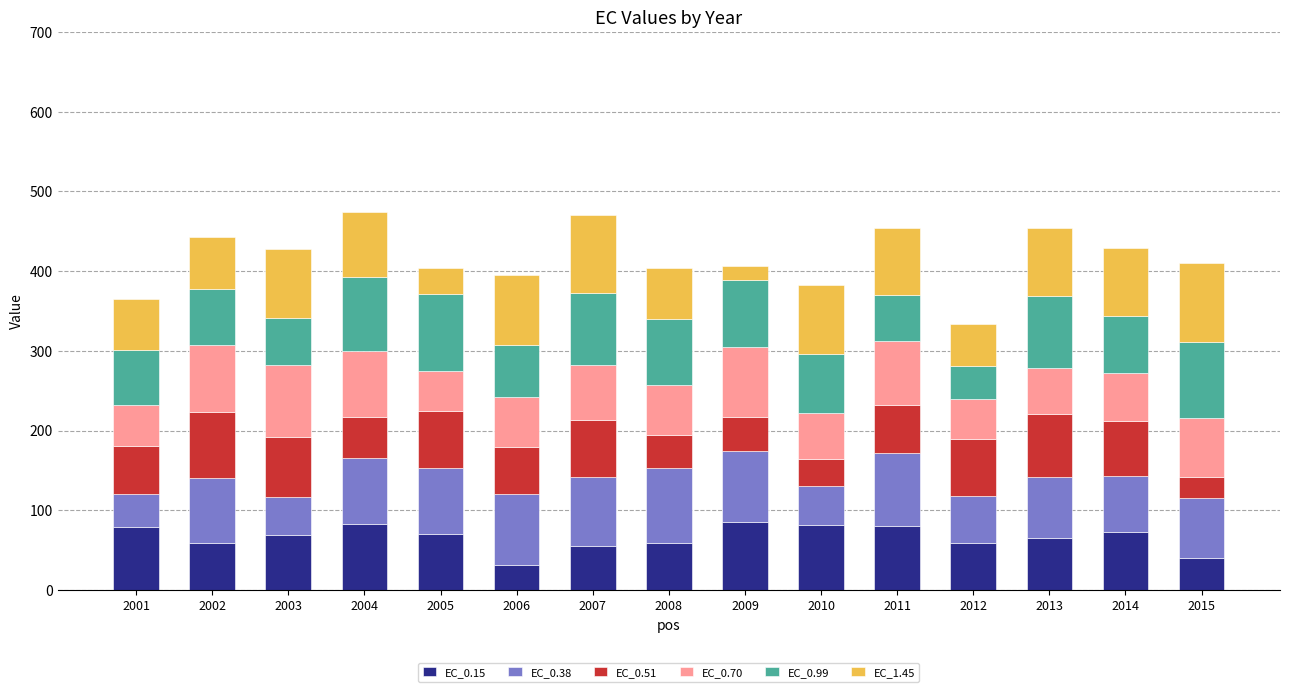

Are the bars grouped side by side (vs. stacked)?

No